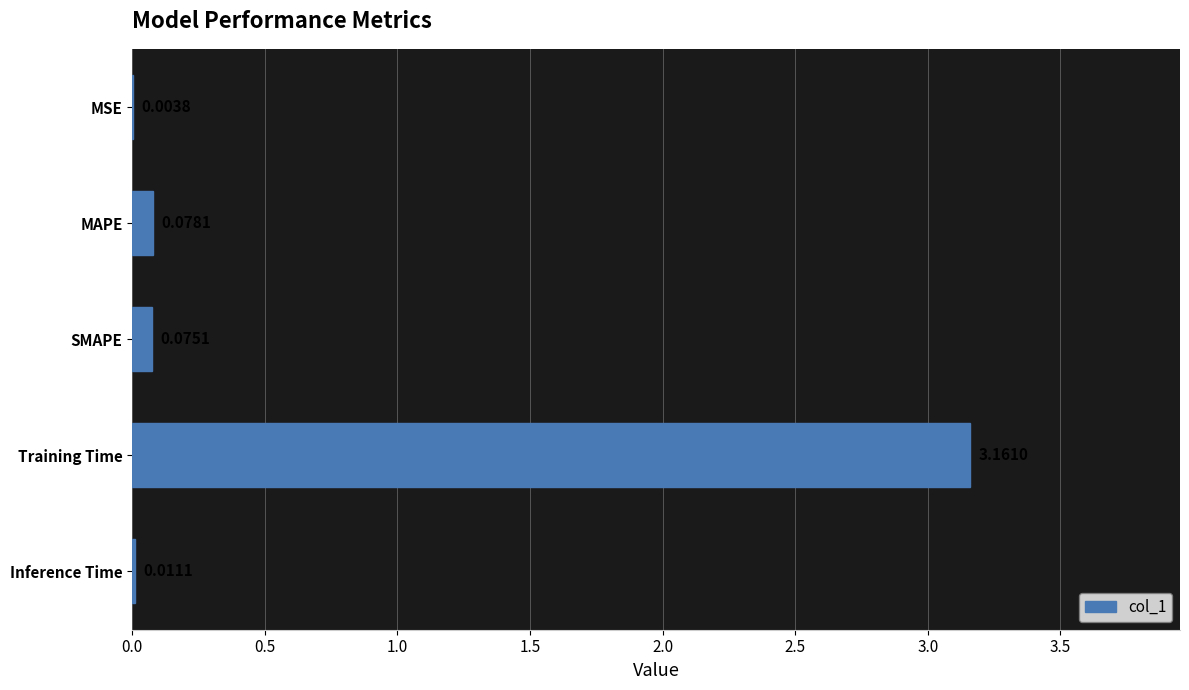

At which category does the chart reach its peak across all series?

Training Time